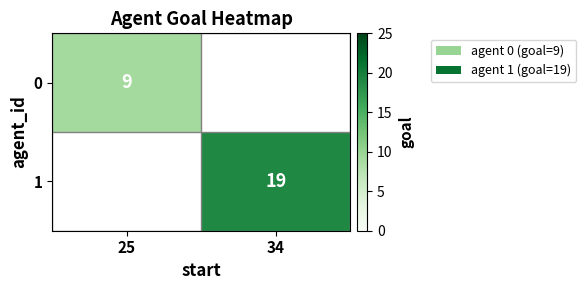

What is the minimum value shown in the chart?

9.0